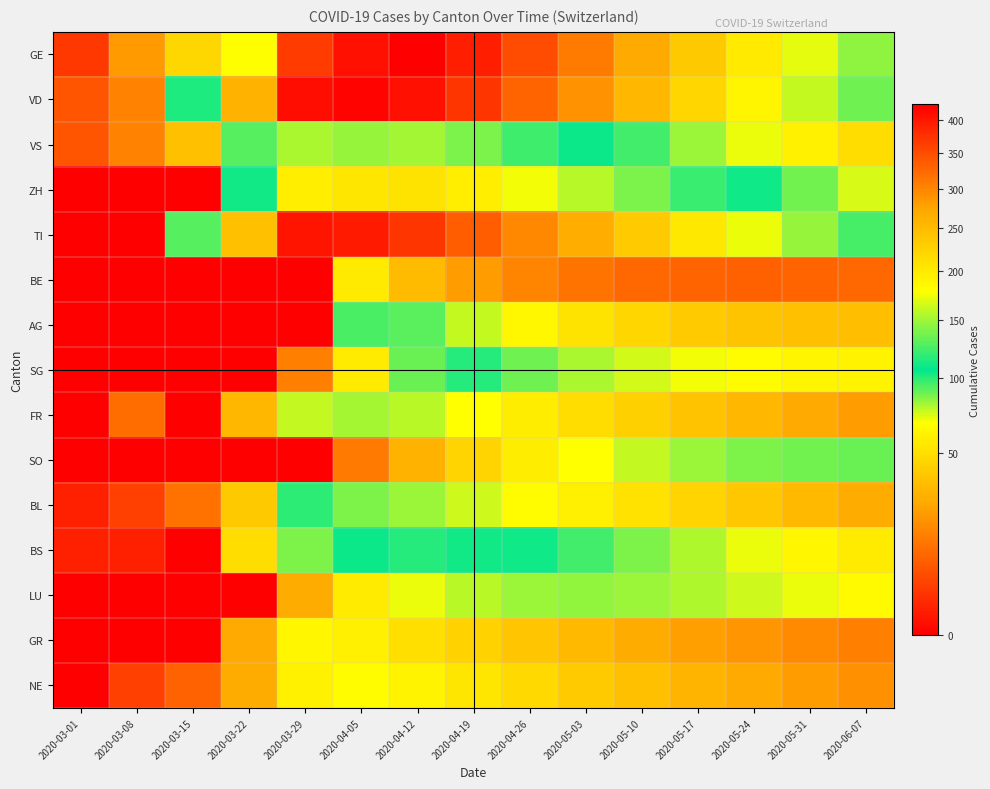

How many data points does each series have?

15